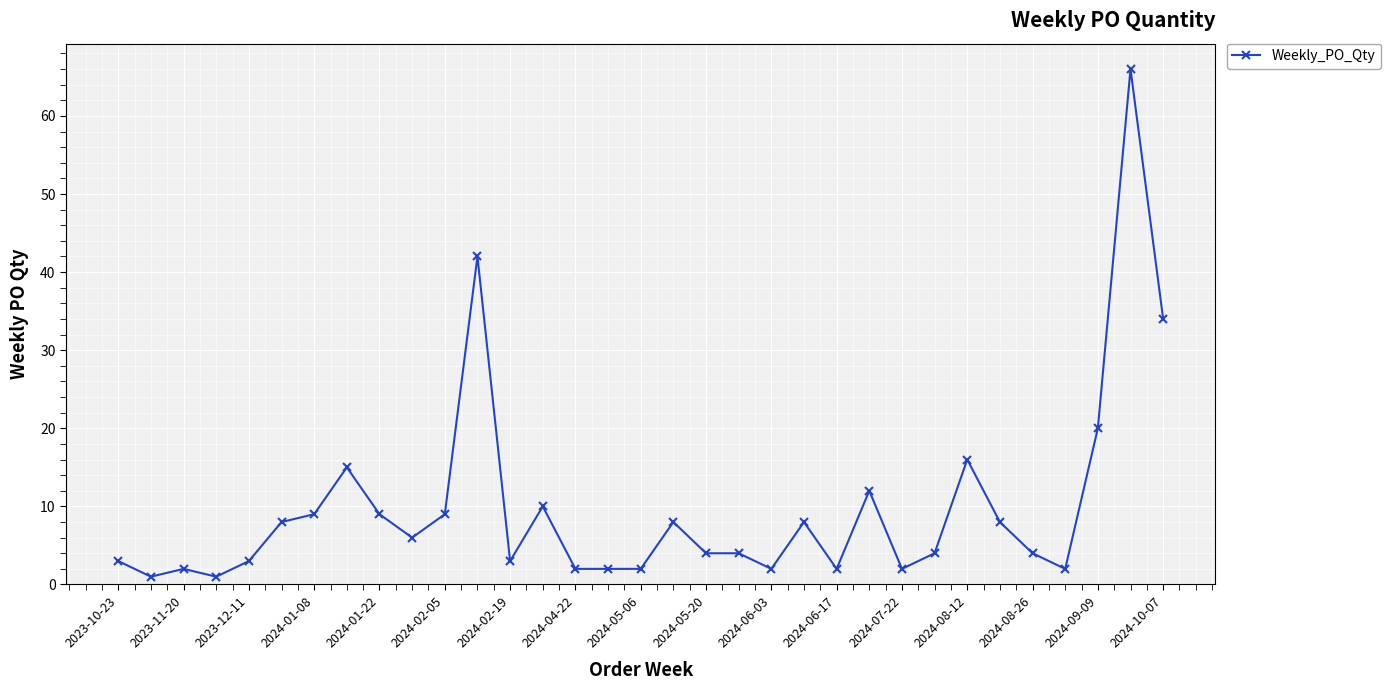

What is the difference between the maximum and minimum values?

65